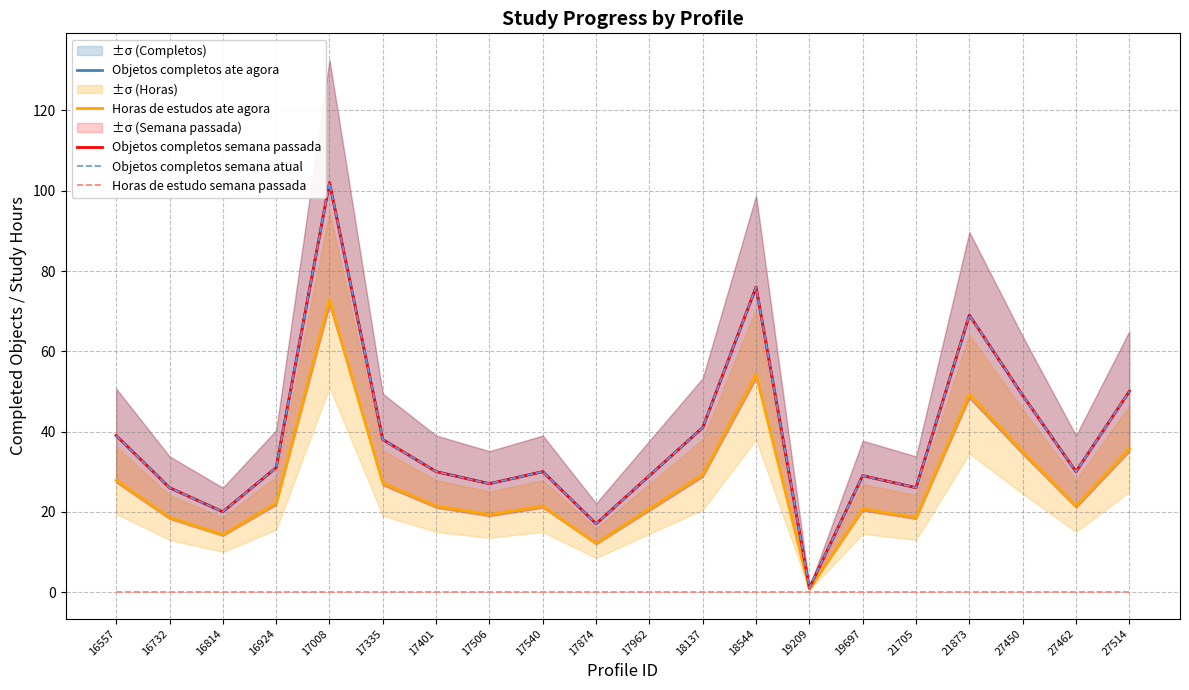

Which category has the lowest value in the Objetos completos semana passada series?

19209